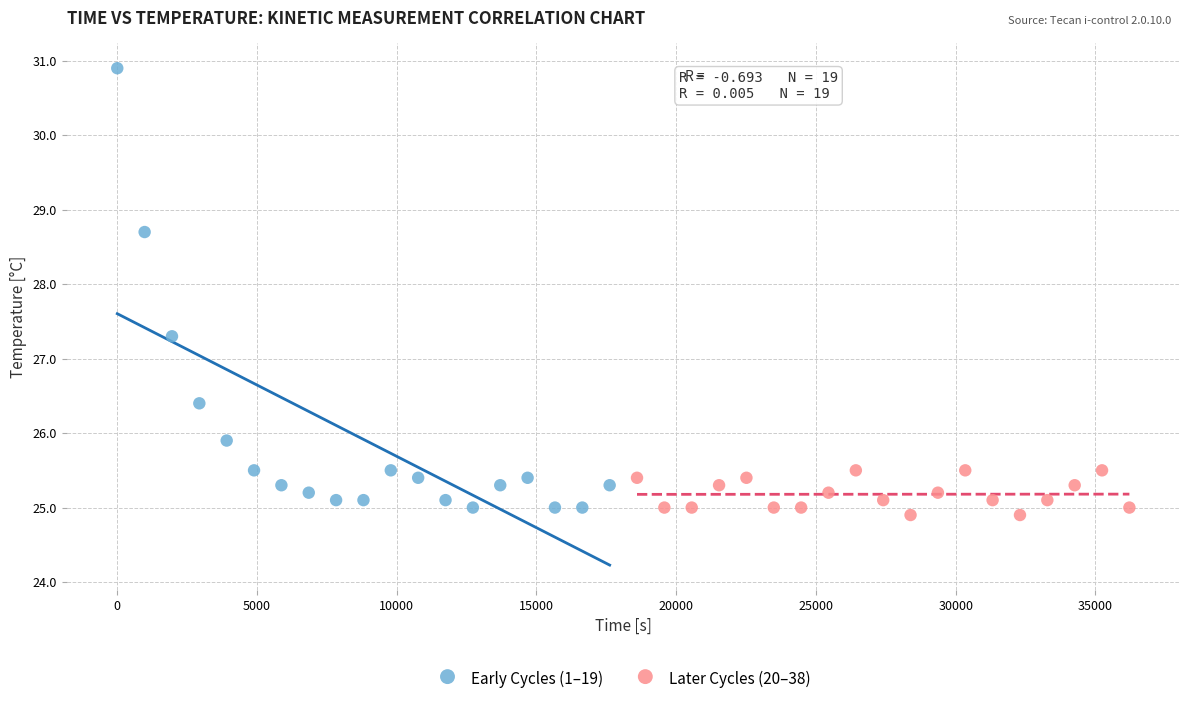

Which series has the largest Y range (max minus min)?

Early Cycles (1–19)